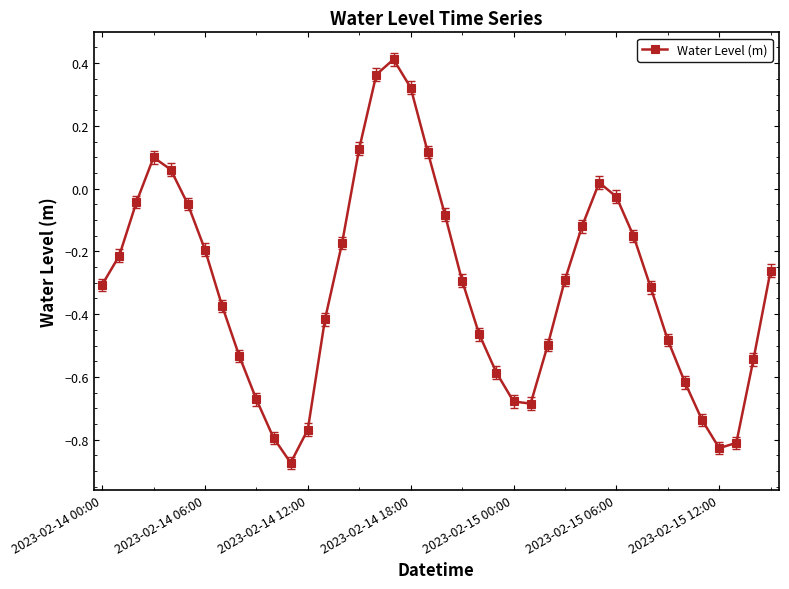

What is the difference between the second highest and second lowest values?

1.2